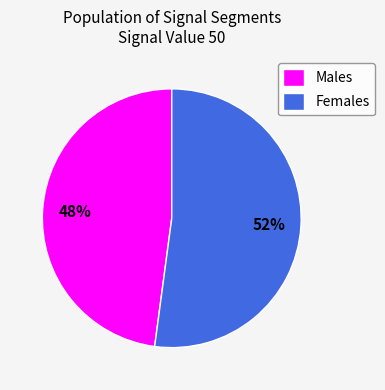

What percentage is the Males slice, to the nearest percent?

48%